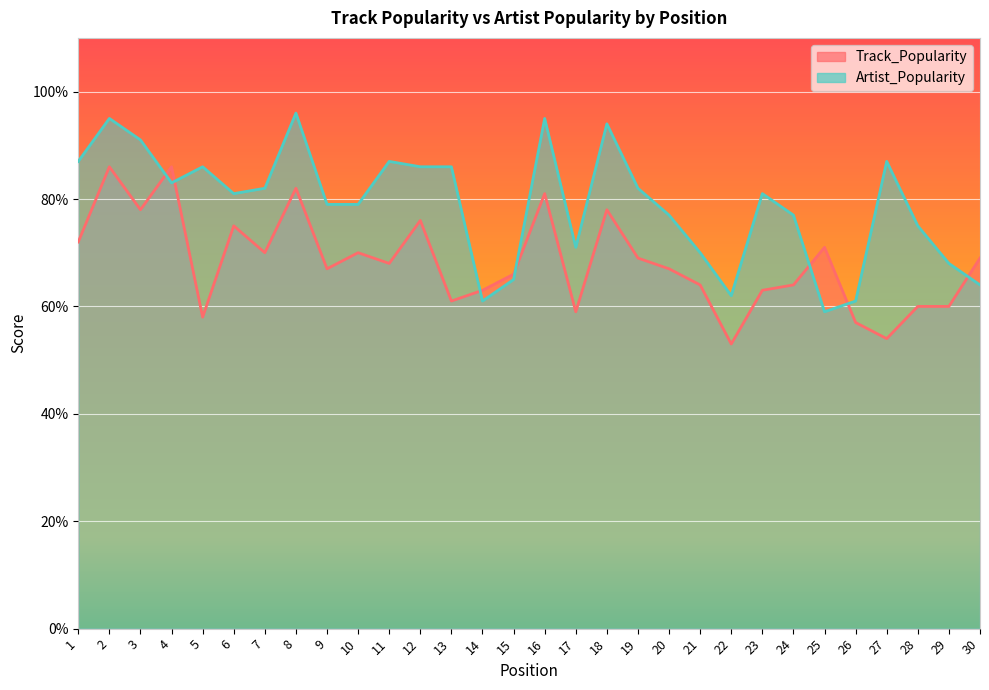

What is the average value of the Artist_Popularity series?

79